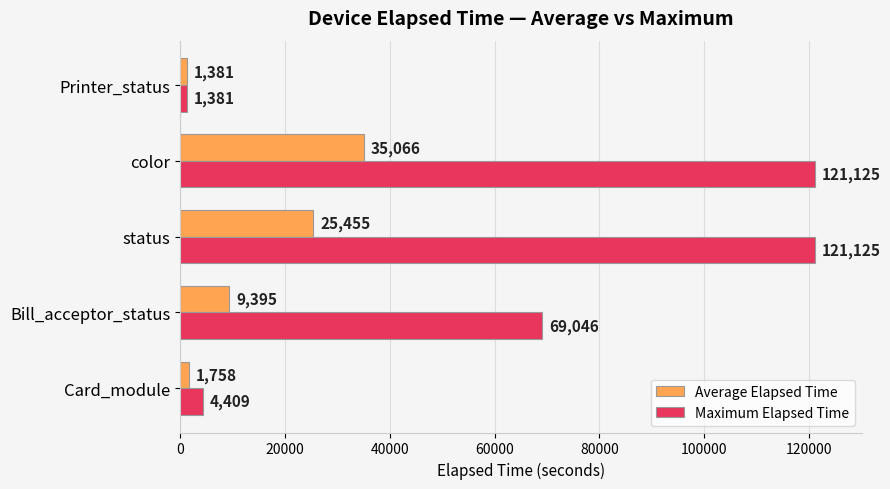

Rank the series by their average value, from highest to lowest.

Maximum Elapsed Time, Average Elapsed Time